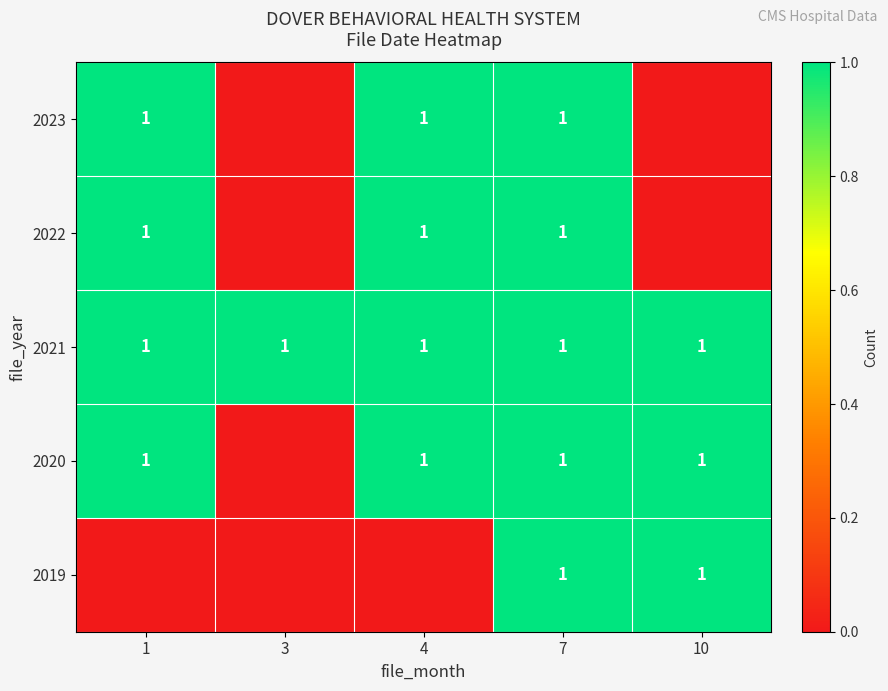

The value of row_3 at 1 is 1. True or false?

True